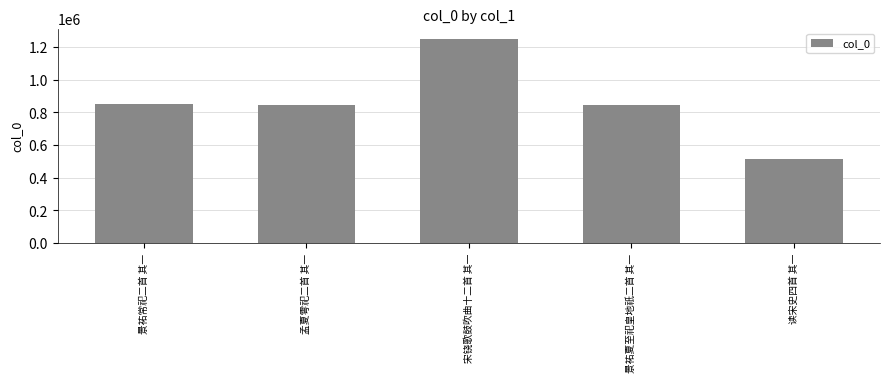

What is the average value?

861840